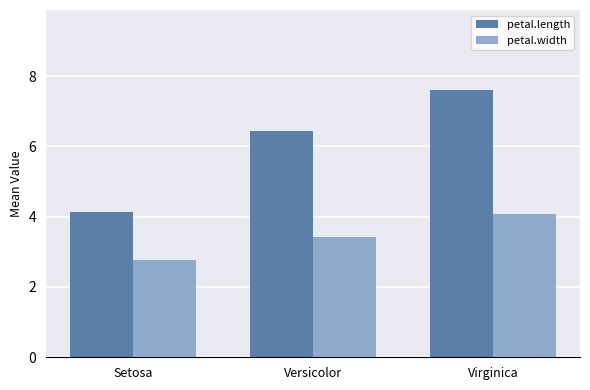

Is it true that petal.width equals 3.4 at Versicolor?

True